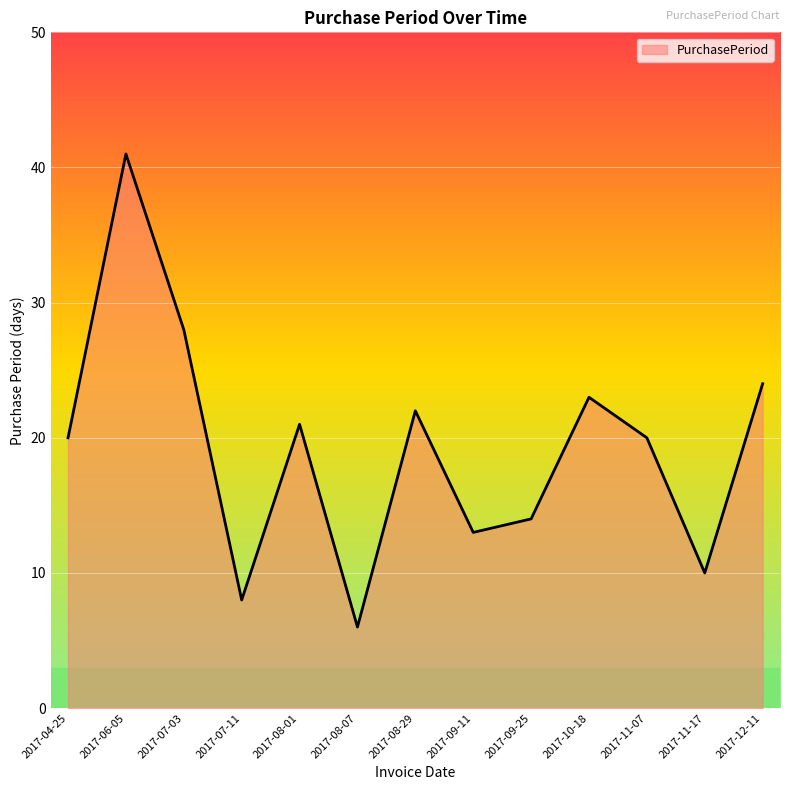

Does the chart display data point markers on the line(s)?

No